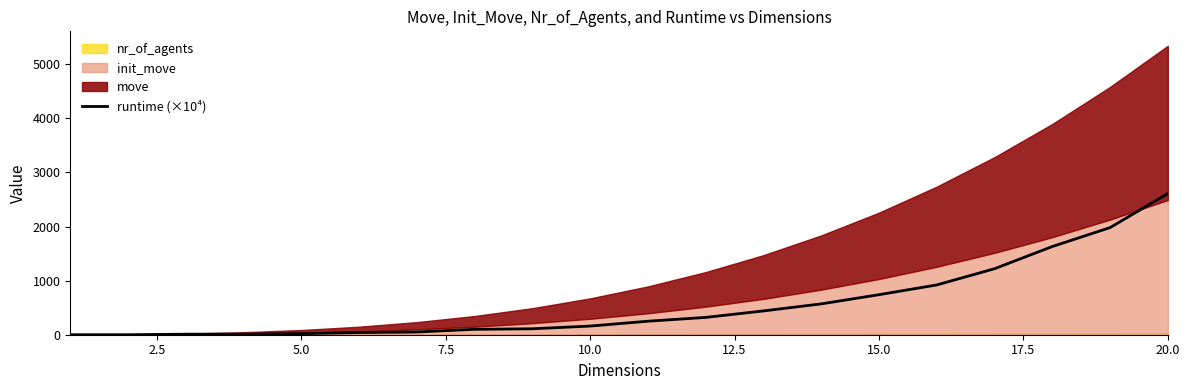

What is the highest value of the runtime (×10⁴) series?

2610.3